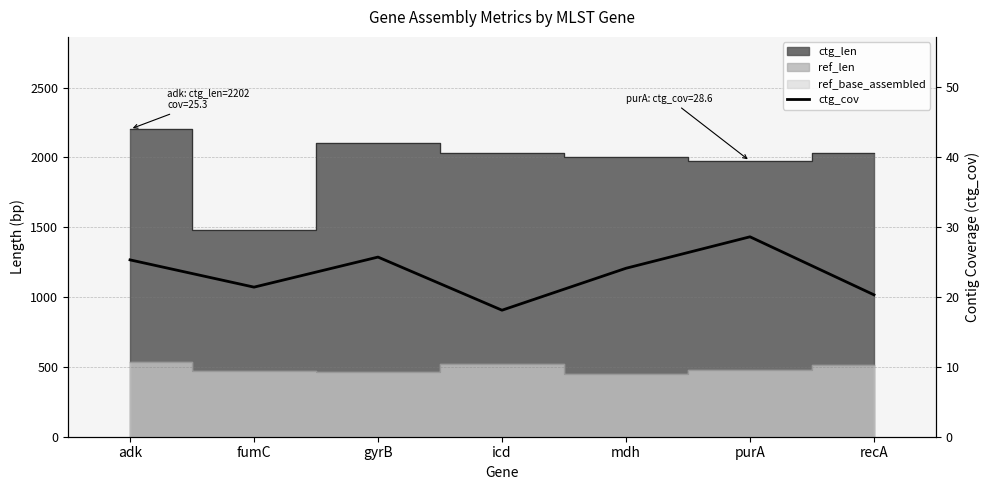

What is the minimum value shown in the chart?

18.1